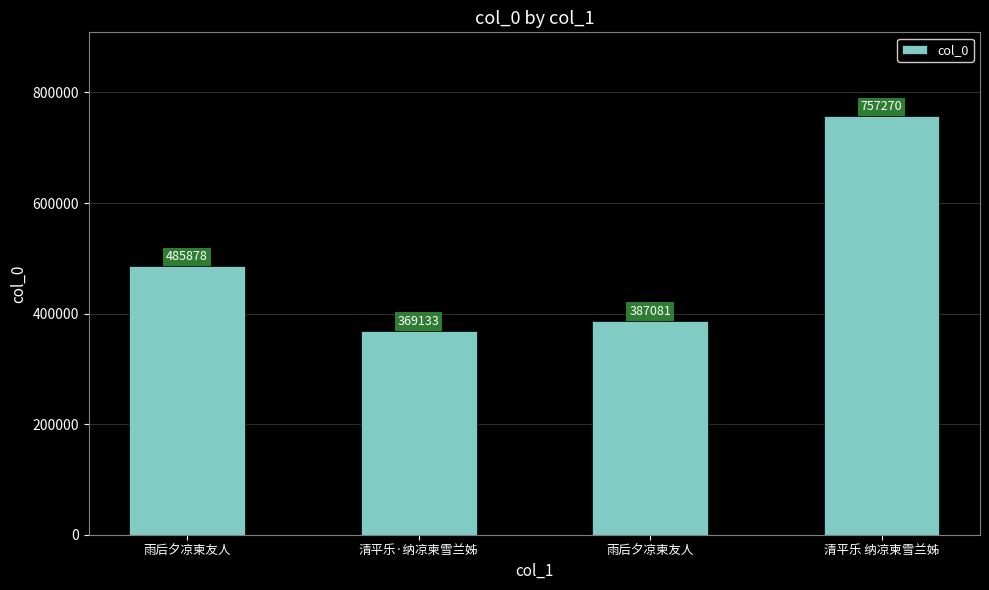

Which label corresponds to the smallest value in the chart?

清平乐·纳凉柬雪兰姊